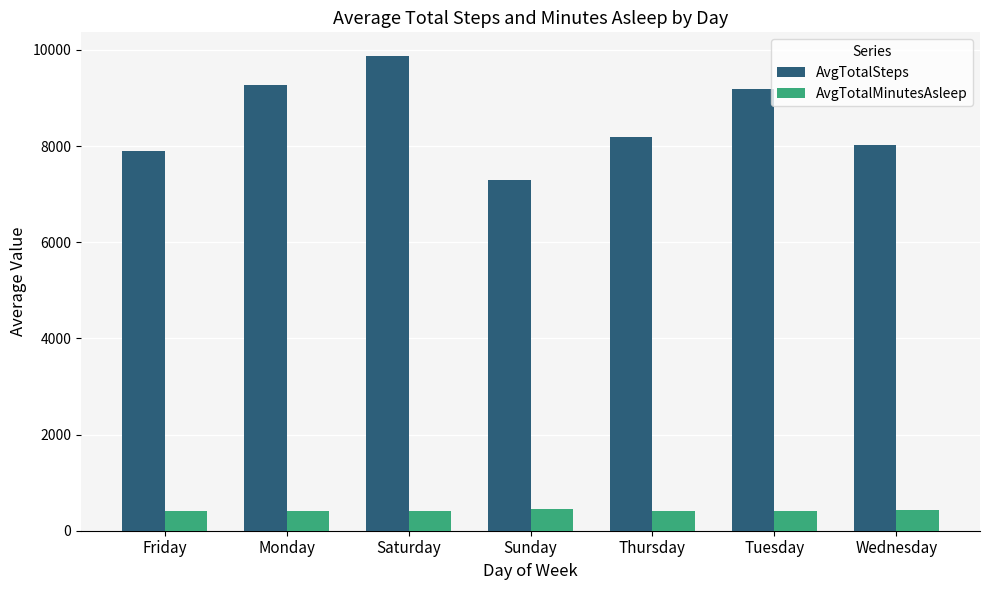

How many groups of bars are there?

7